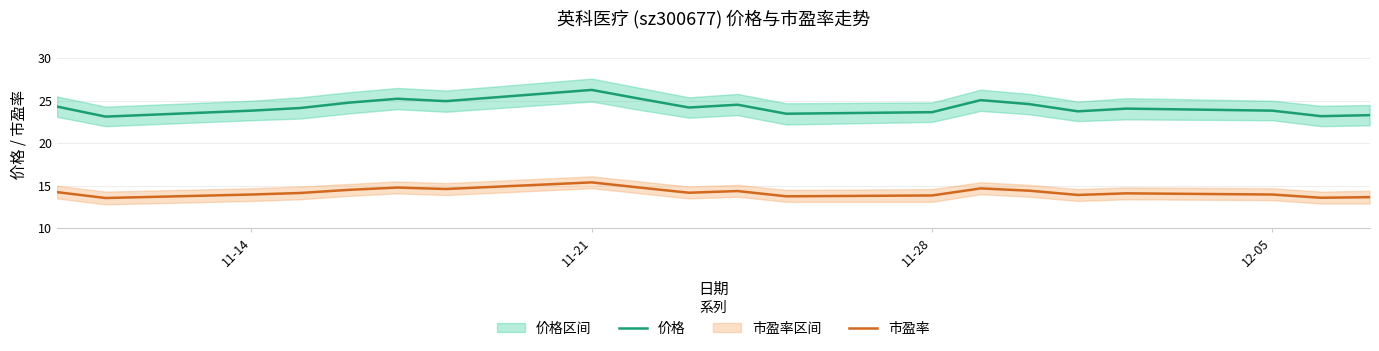

Does the chart display data point markers on the line(s)?

No